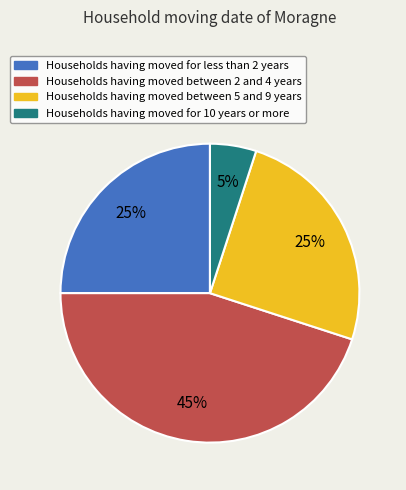

To the nearest percent, what is the average slice percentage?

25%